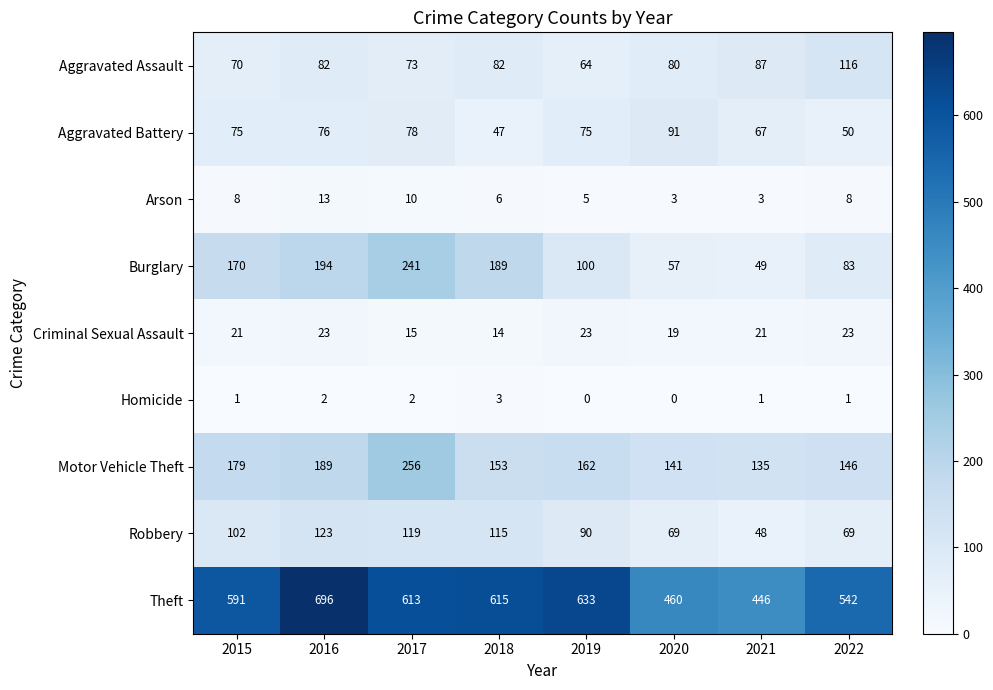

Which category has the highest value across all series?

2016